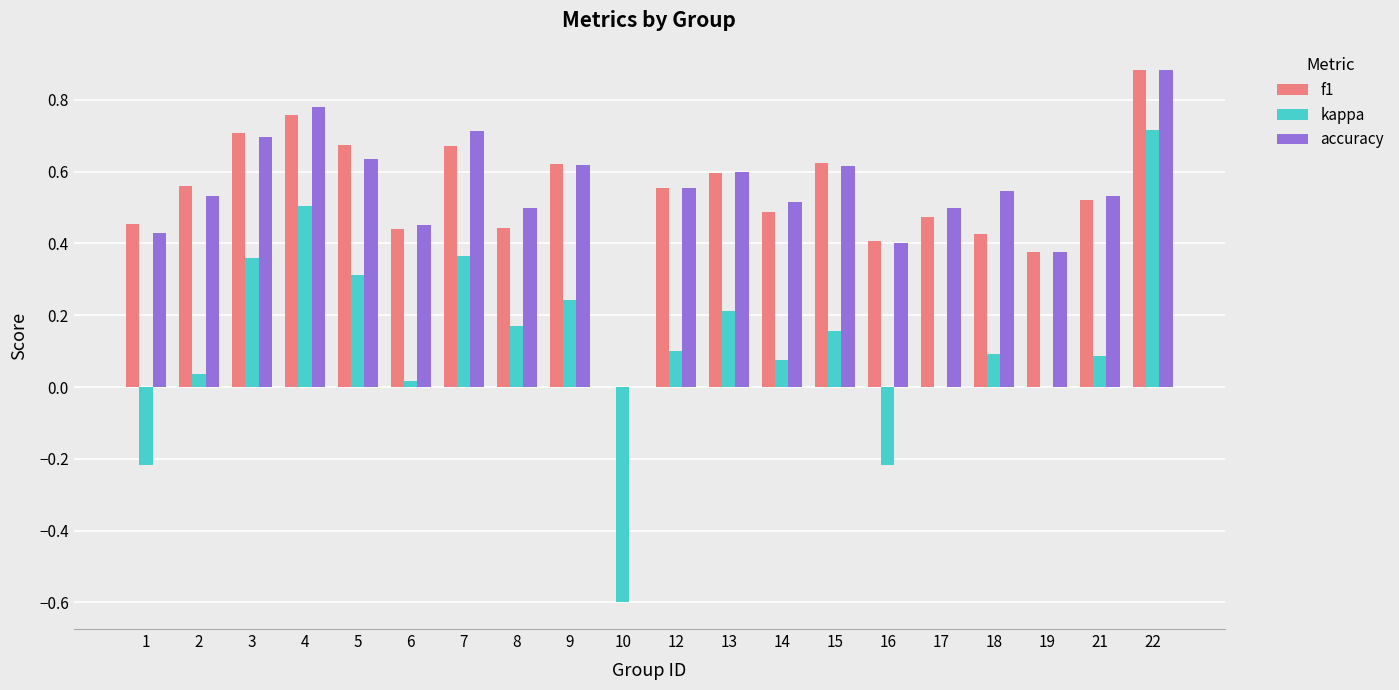

Which series changed the most between 1 and 8?

kappa